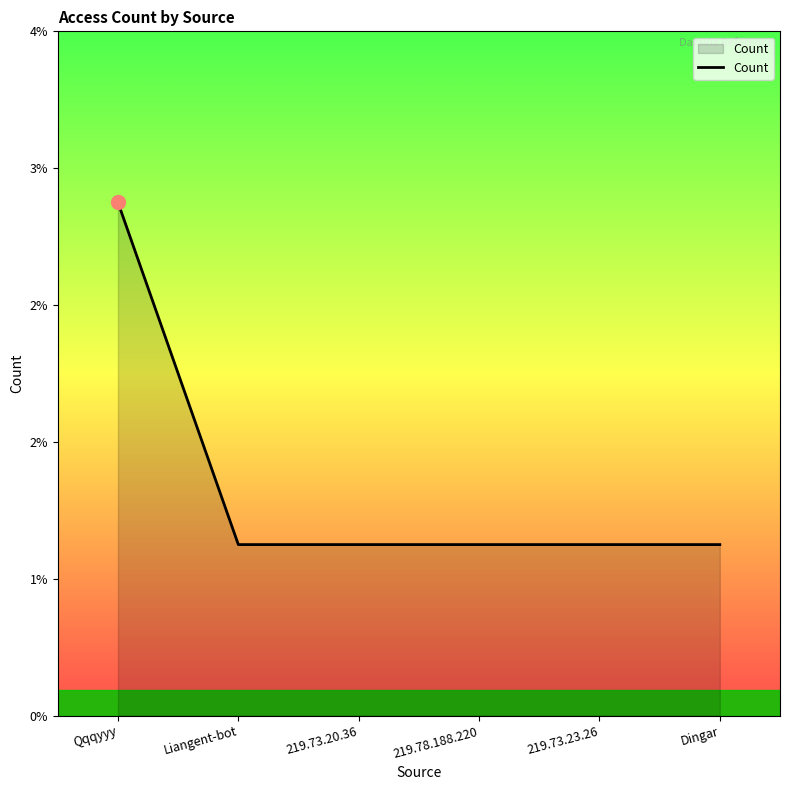

True or false: there are more than 2 points higher than both neighbors.

False